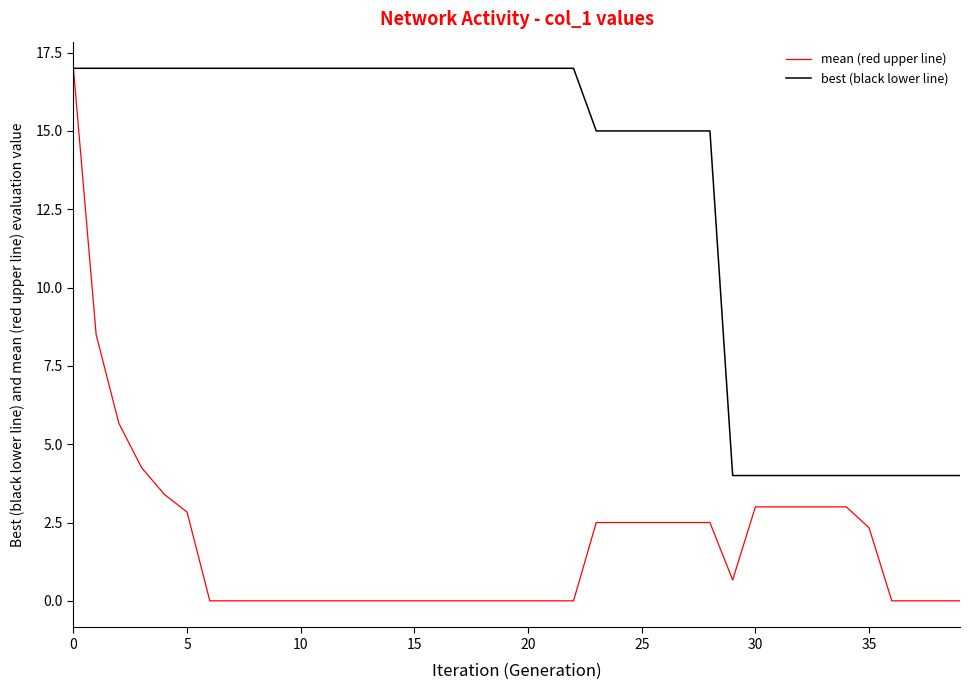

What is the sum of all best (black lower line) values?

525.0